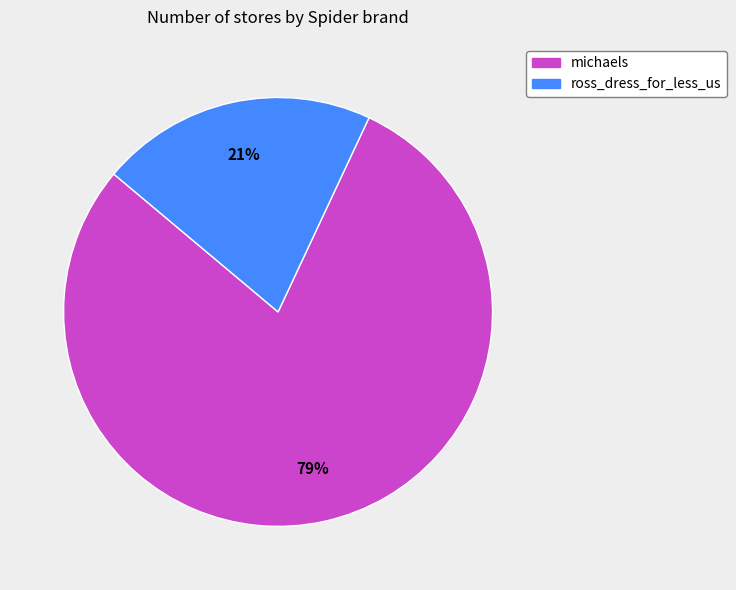

Is there any slice that represents more than half of the pie?

Yes